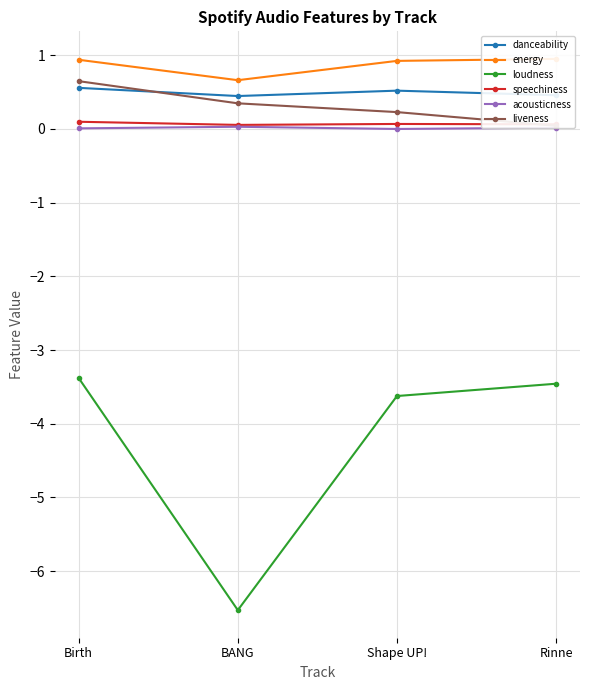

What is the average value of the liveness series?

0.3